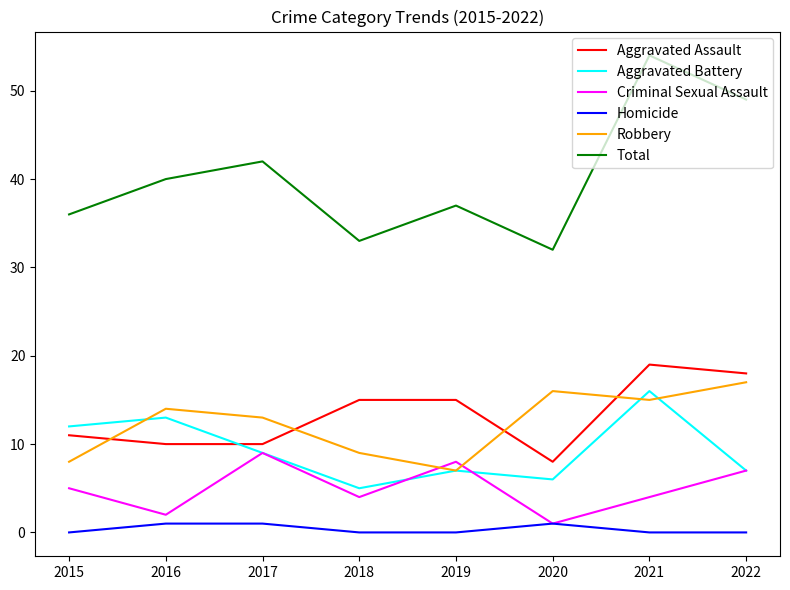

Reading right to left, transcribe all the data shown in this chart.

Aggravated Assault: 18	19	8	15	15	10	10	11
Aggravated Battery: 7	16	6	7	5	9	13	12
Criminal Sexual Assault: 7	4	1	8	4	9	2	5
Homicide: 0	0	1	0	0	1	1	0
Robbery: 17	15	16	7	9	13	14	8
Total: 49	54	32	37	33	42	40	36